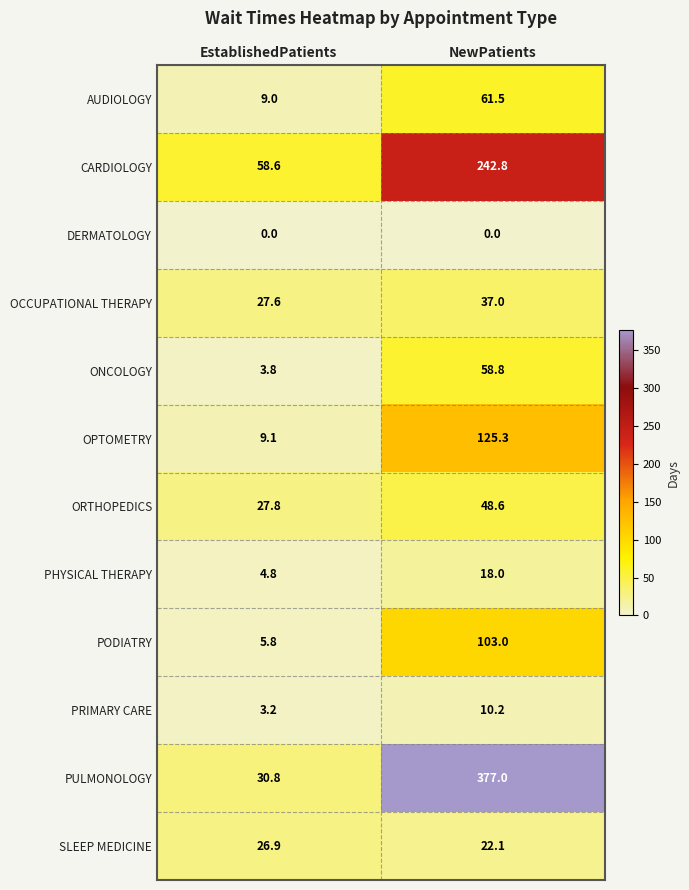

At how many categories does at least one series exceed 186?

1